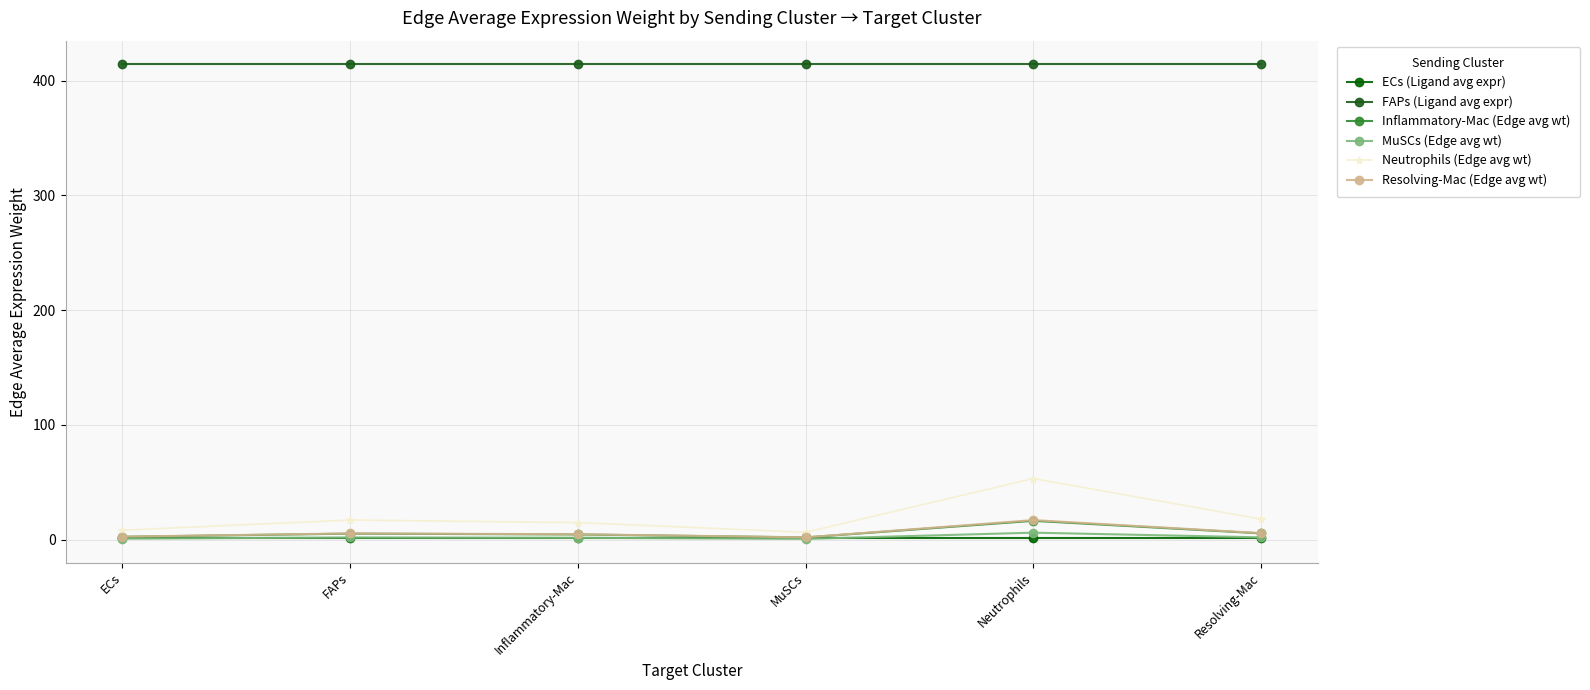

The MuSCs (Edge avg wt) series shows 1.0 at ECs. True or false?

True